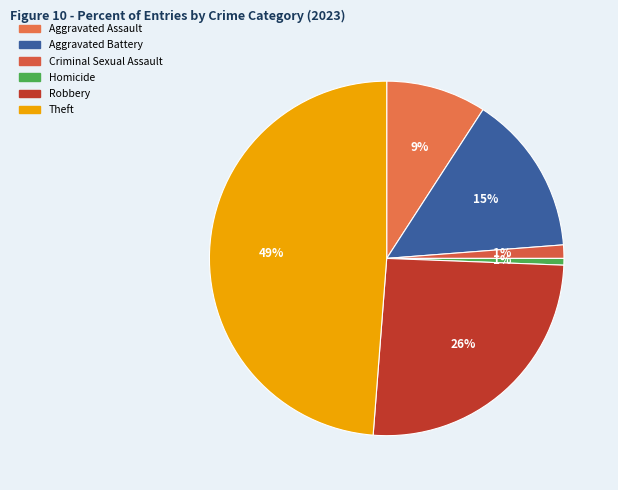

Rank the categories by value from highest to lowest.

Theft, Robbery, Aggravated Battery, Aggravated Assault, Criminal Sexual Assault, Homicide